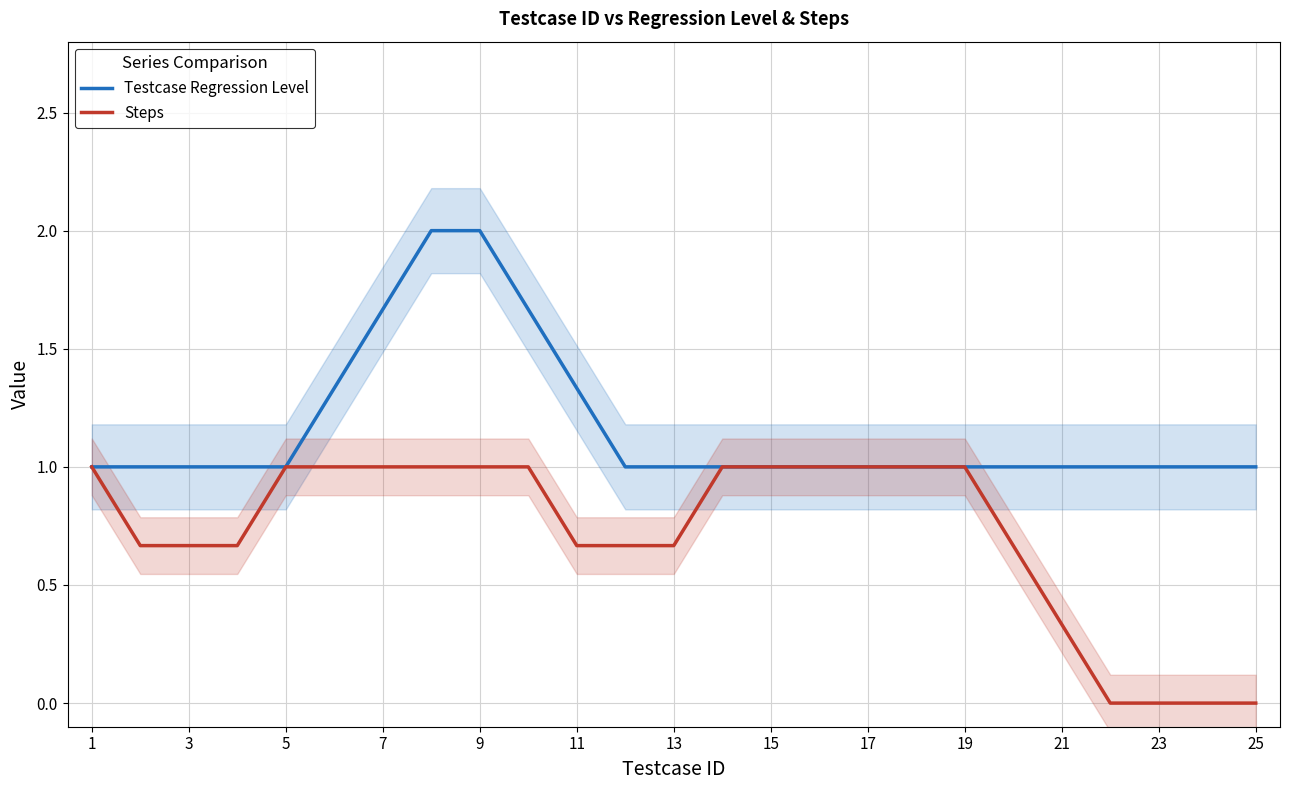

What is the highest value of the Steps series?

1.0